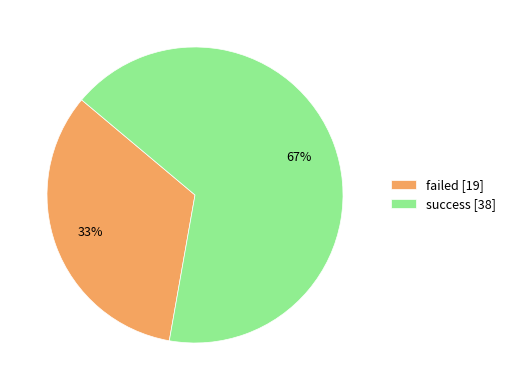

Rank the categories by value from lowest to highest.

failed, success